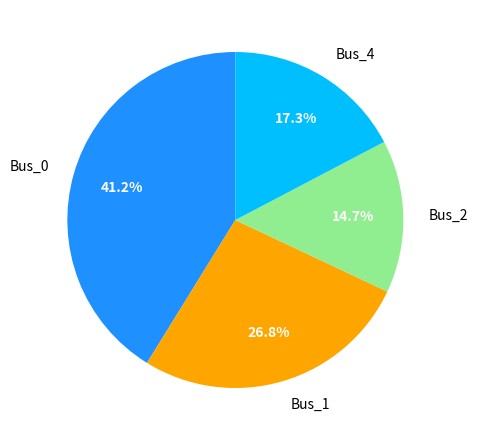

What is the total percentage of Bus_0 and Bus_1?

68.0%